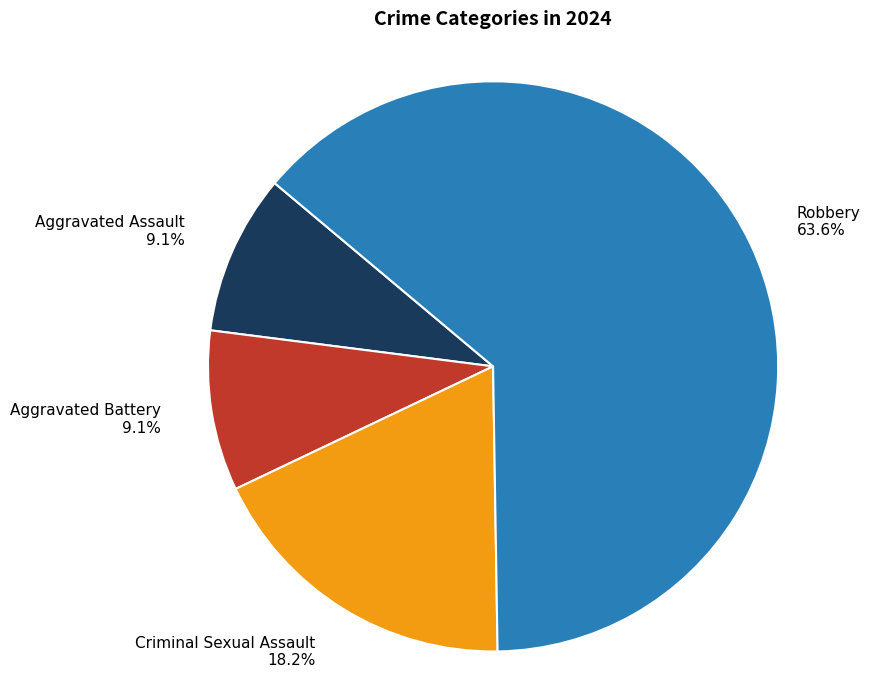

Approximately how many times larger is the value at Aggravated Battery compared to Criminal Sexual Assault?

0.5